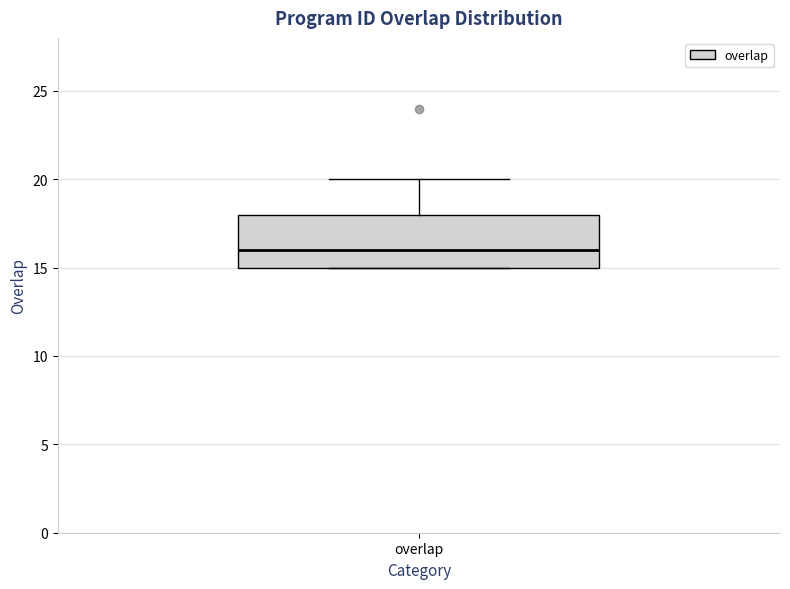

Transcribe this box plot: give where the median line is, the range the box spans, and where the two whiskers end, as read against the y-axis. The values are not printed on the chart, so give them approximately, as read against the axis.

median 16, box 15 to 18, whiskers 15 to 20